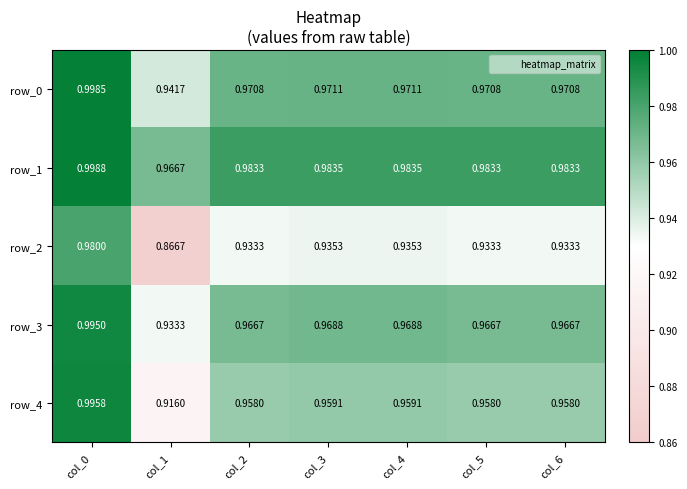

What is the total value across all series at col_5?

4.8